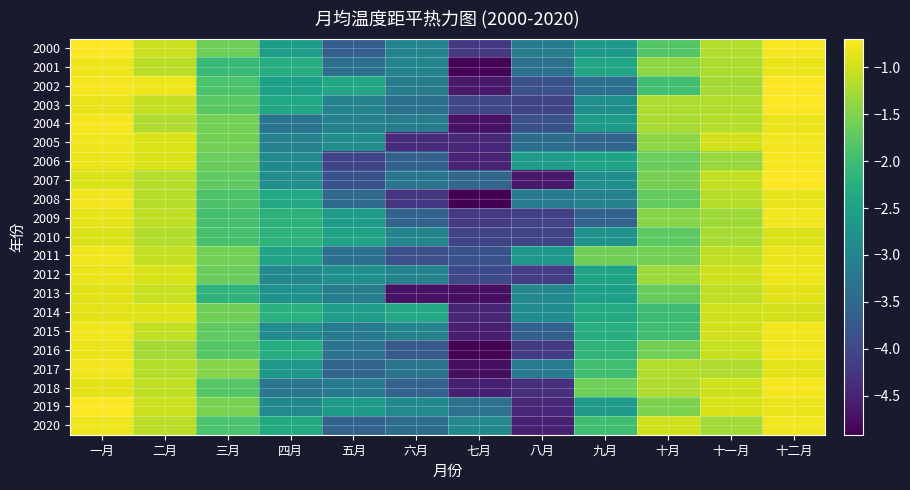

What is the smallest value displayed?

-4.9